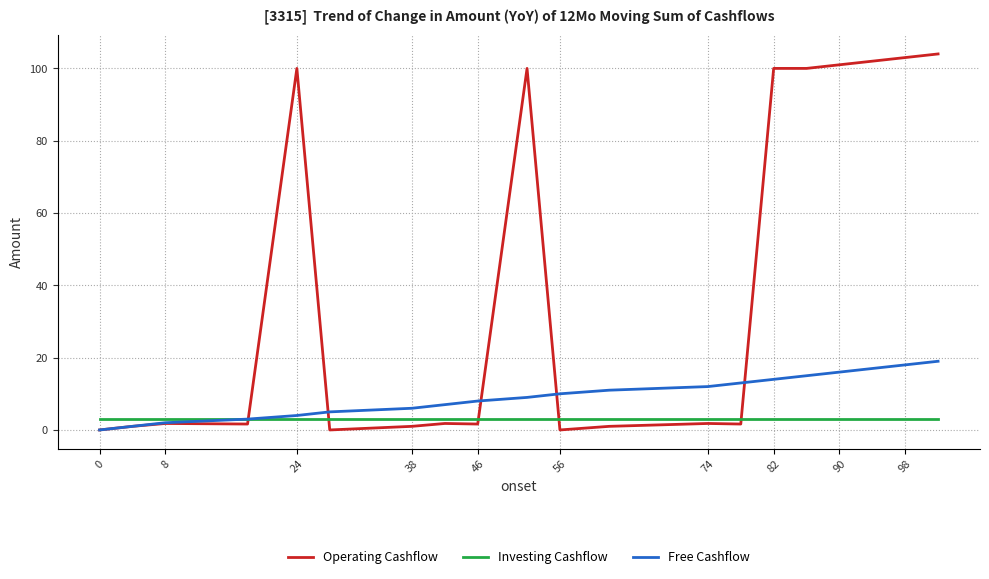

Which series has the widest spread of values?

Operating Cashflow